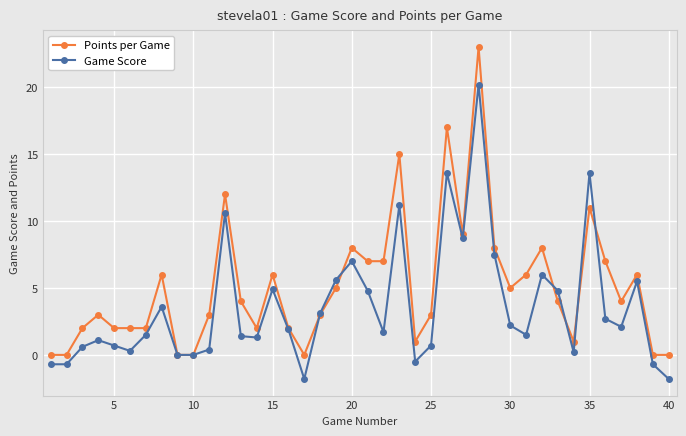

Which series has the largest range (max minus min)?

Points per Game